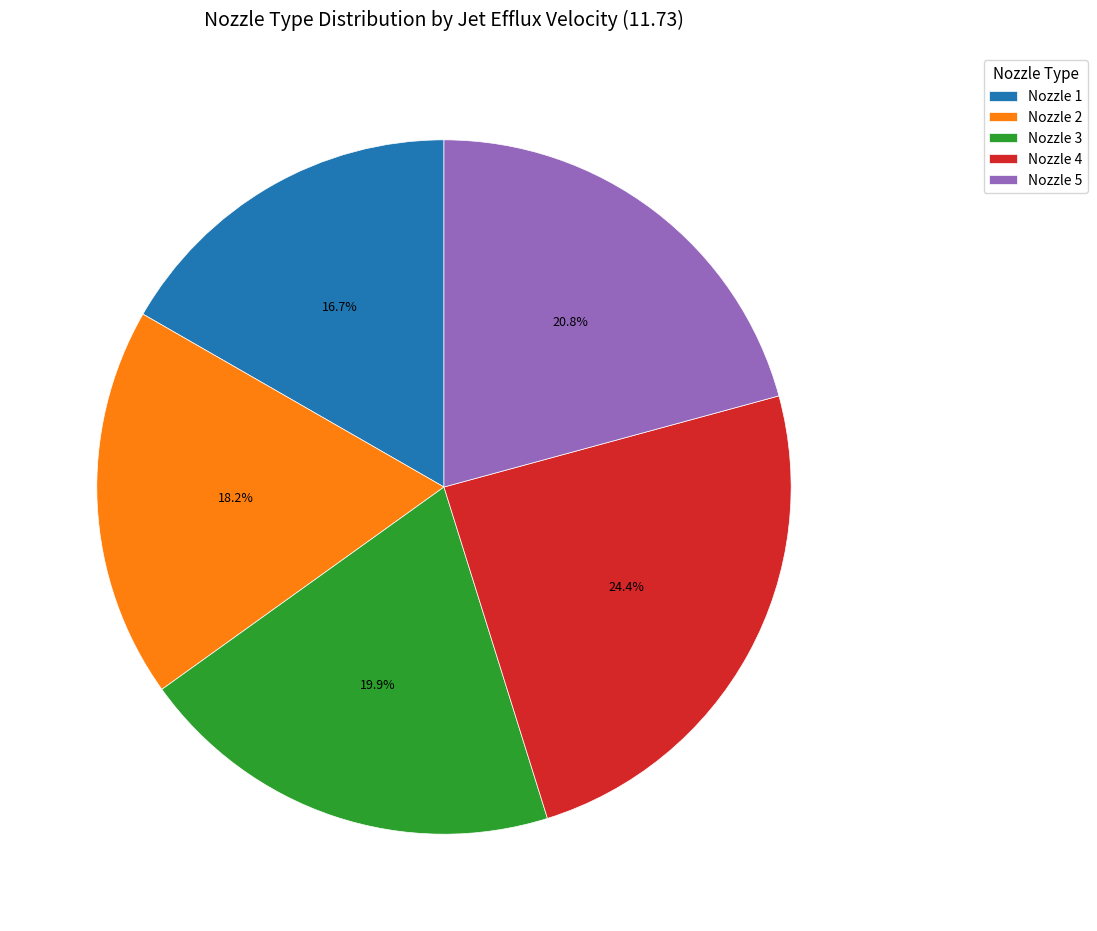

To the nearest percent, what is the average slice percentage?

20%